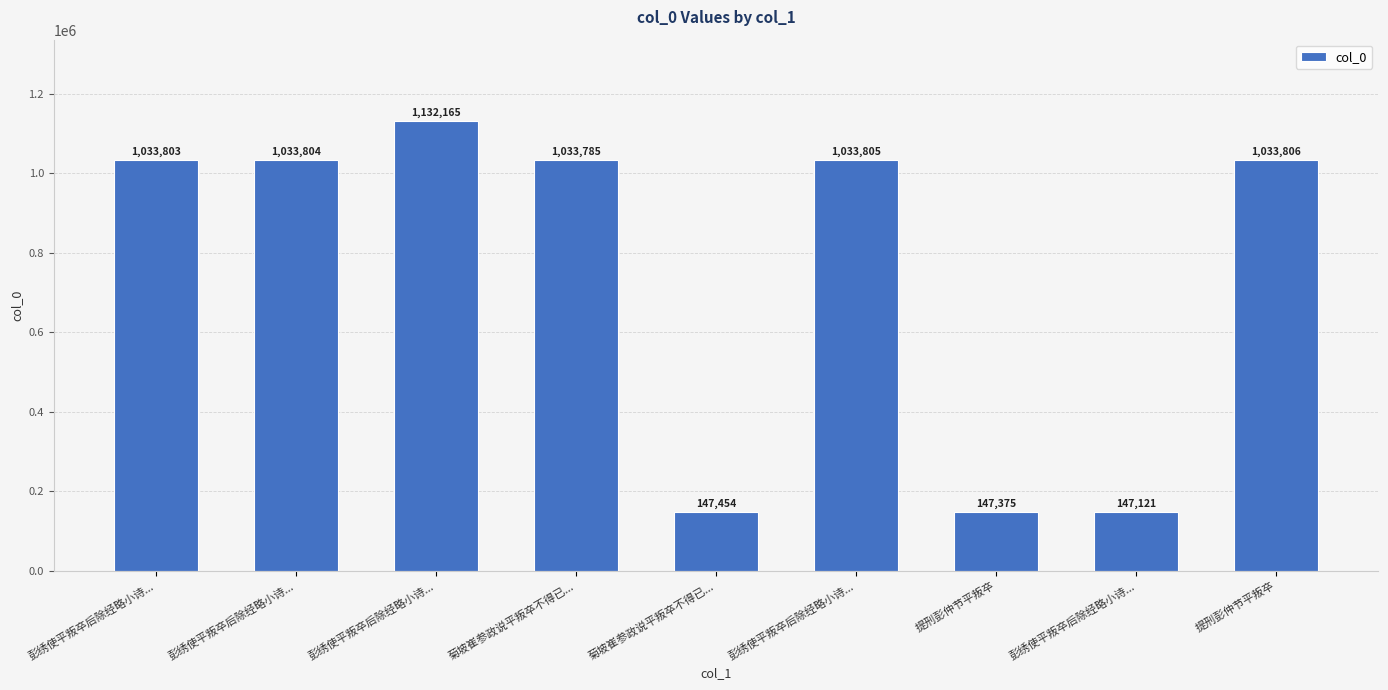

Which category has the highest value across all series?

彭绣使平叛卒后除经略小诗...